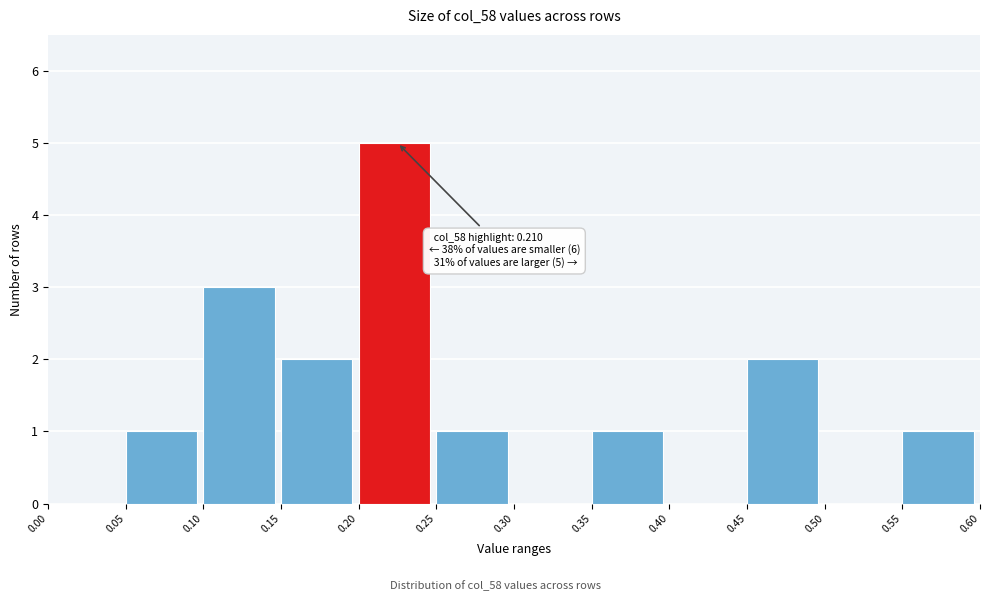

Which range on the x-axis has the tallest bar?

0.20 to 0.25